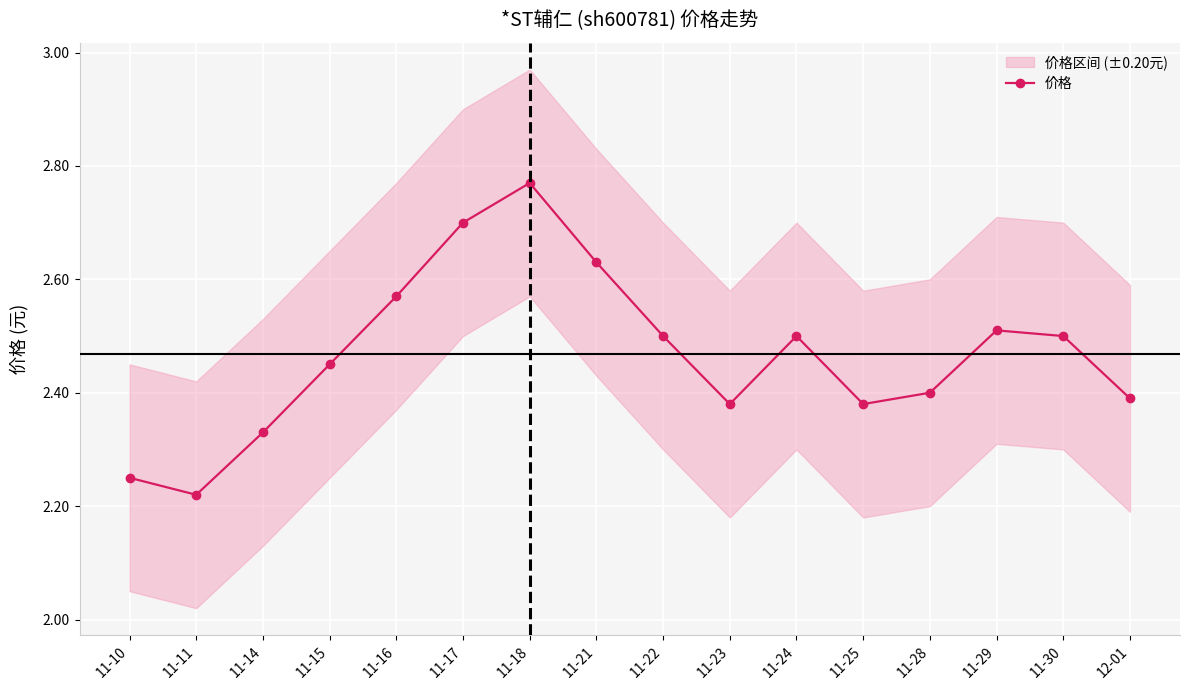

What is the minimum value shown in the chart?

2.2